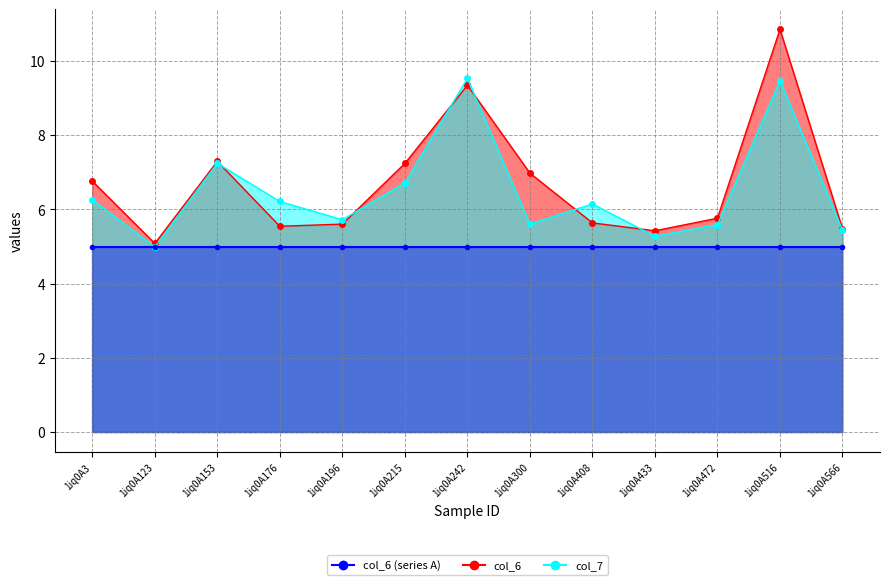

Is the value of col_6 at 1iq0A3 greater than the value of col_7 at 1iq0A408?

Yes